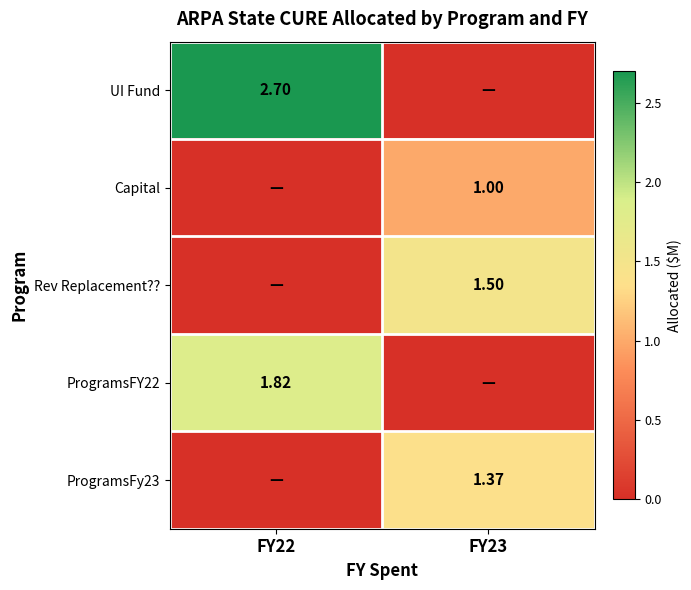

Is the value of Capital at FY23 greater than the value of Rev Replacement?? at FY23?

No